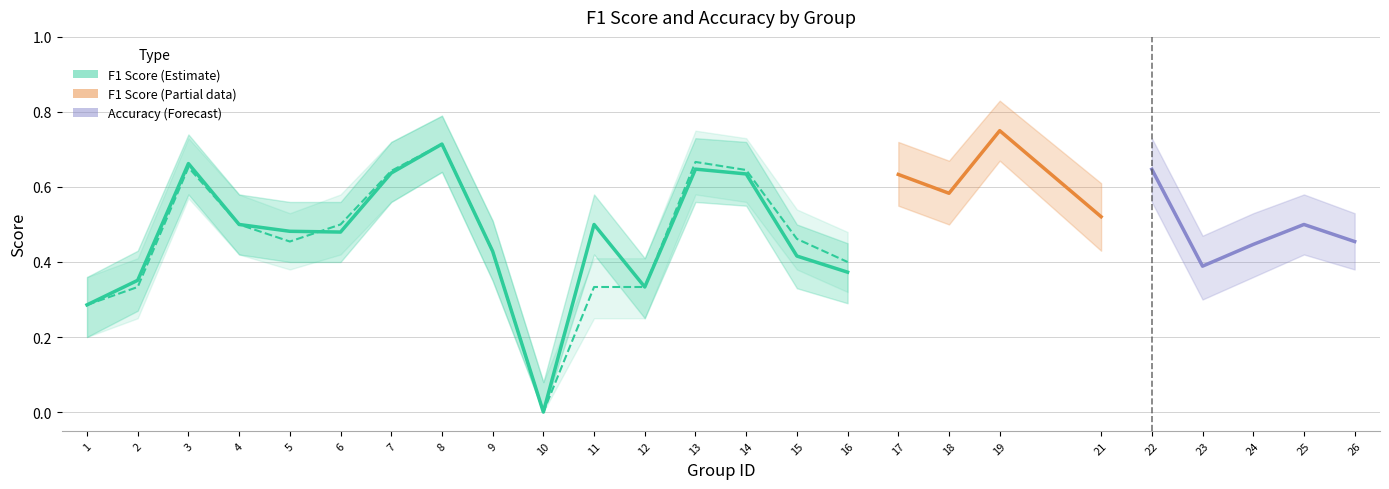

How many values in the f1 series exceed 0?

24